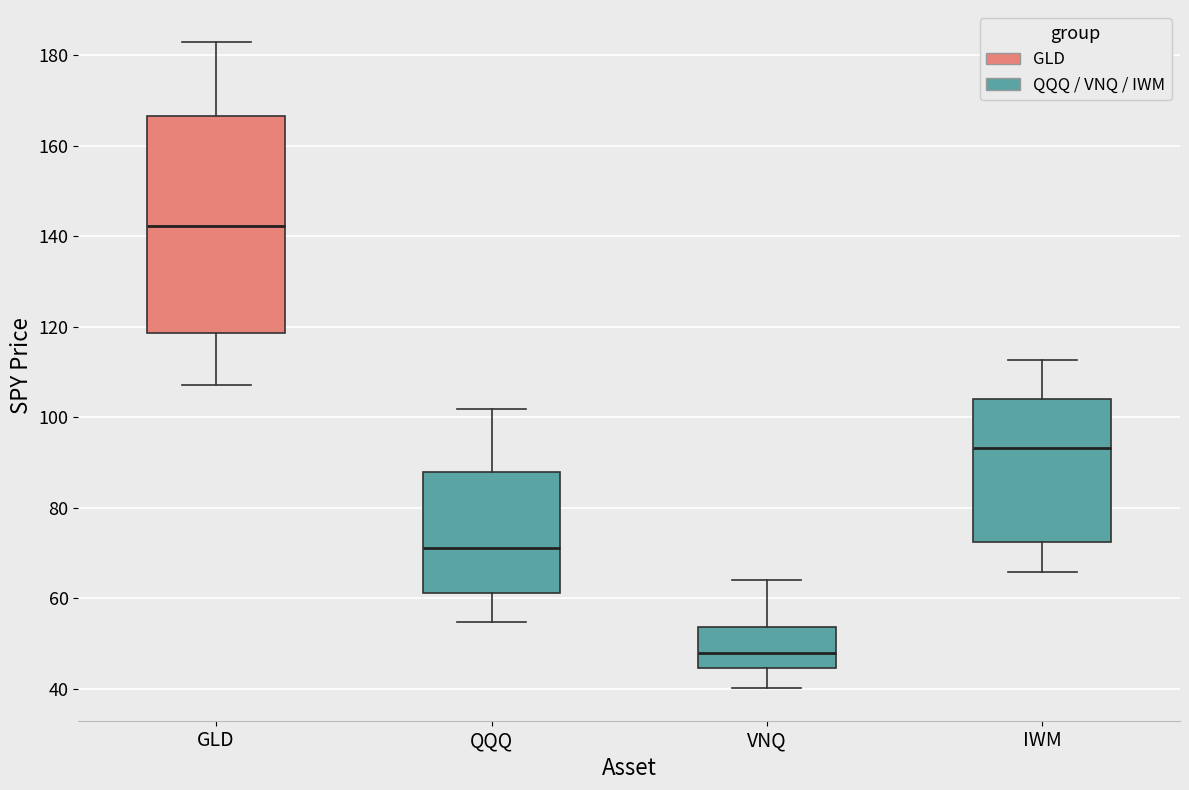

Reading left to right, transcribe this box plot: for each box, give where its median line is, the range the box spans, and where its two whiskers end, as read against the y-axis. The values are not printed on the chart, so give them approximately, as read against the axis.

GLD: median 142, box 118 to 166, whiskers 108 to 182
QQQ: median 72, box 62 to 88, whiskers 54 to 102
VNQ: median 48, box 44 to 54, whiskers 40 to 64
IWM: median 94, box 72 to 104, whiskers 66 to 112